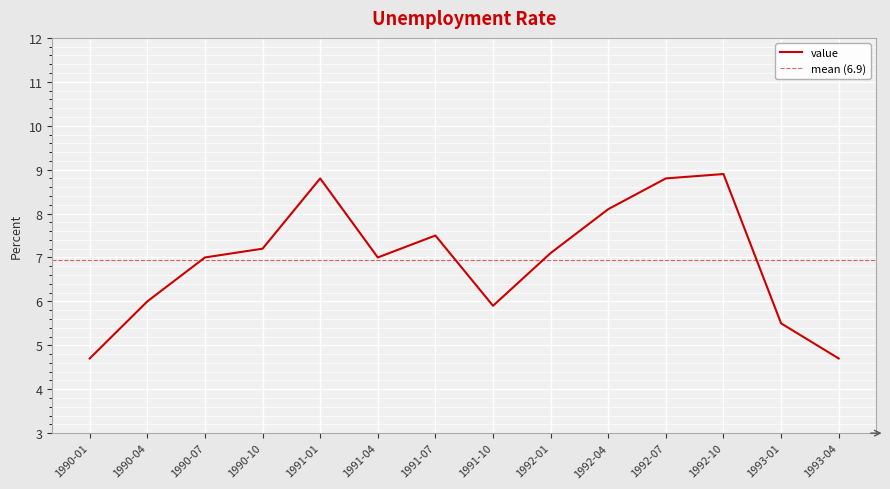

At which category does the data reach its first local valley?

1991-04